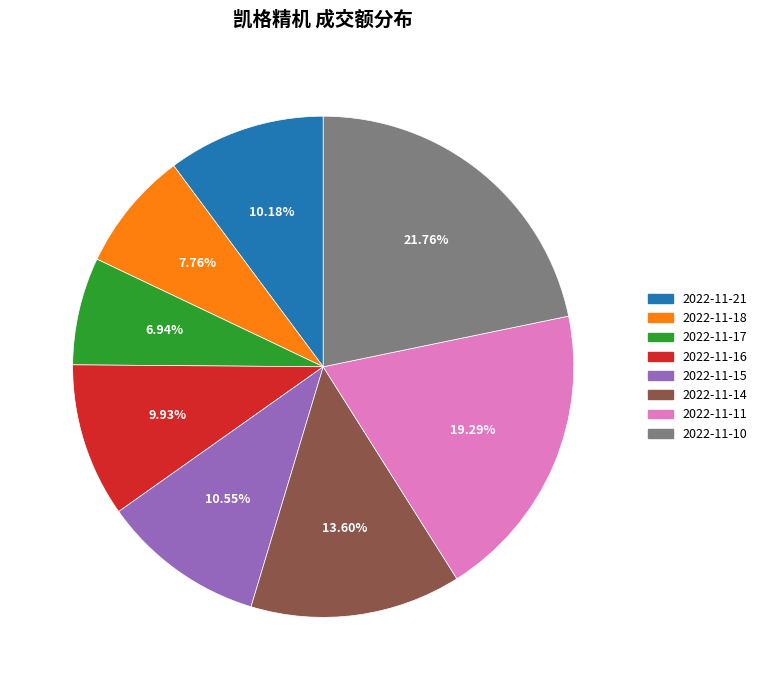

Between 2022-11-16 and 2022-11-11, which is larger?

2022-11-11